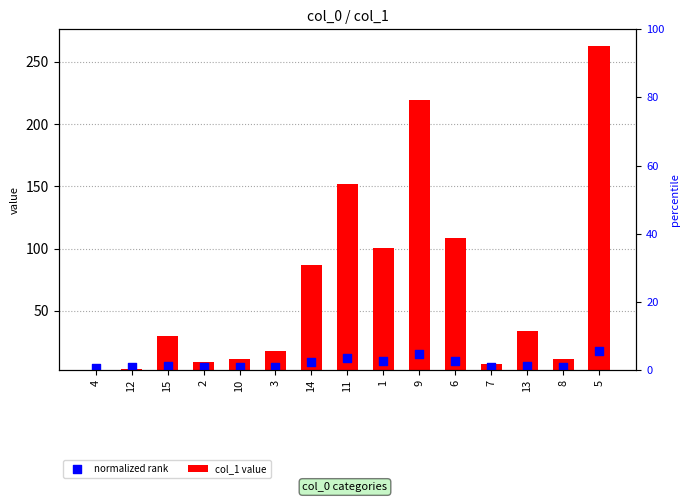

What is the total value across all series at 3?

20.5